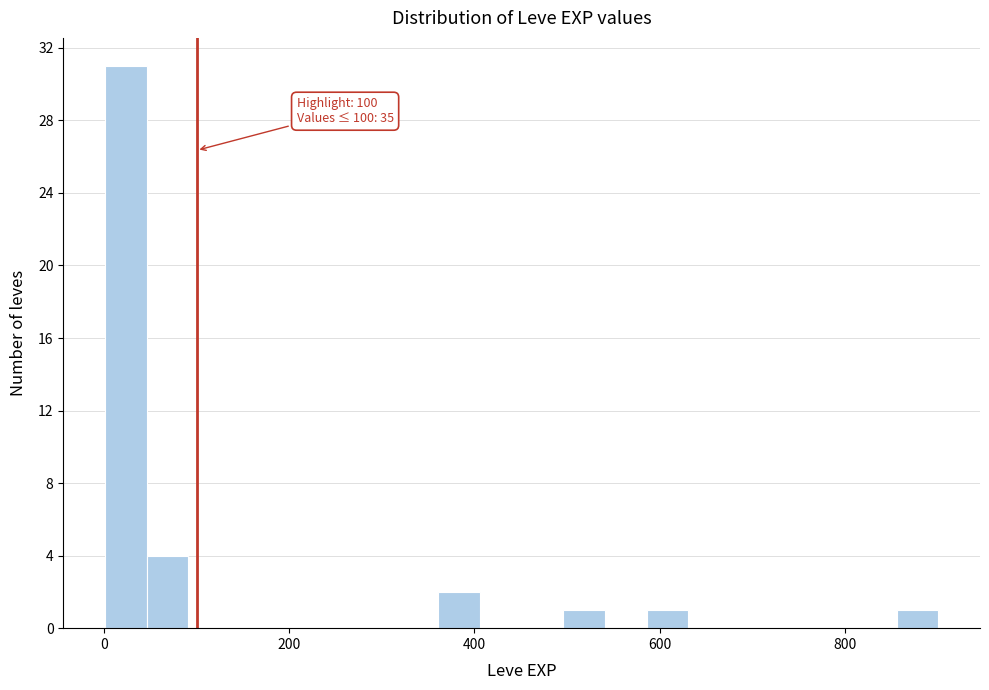

Read against the x-axis, roughly where is the centre of the tallest bar?

20